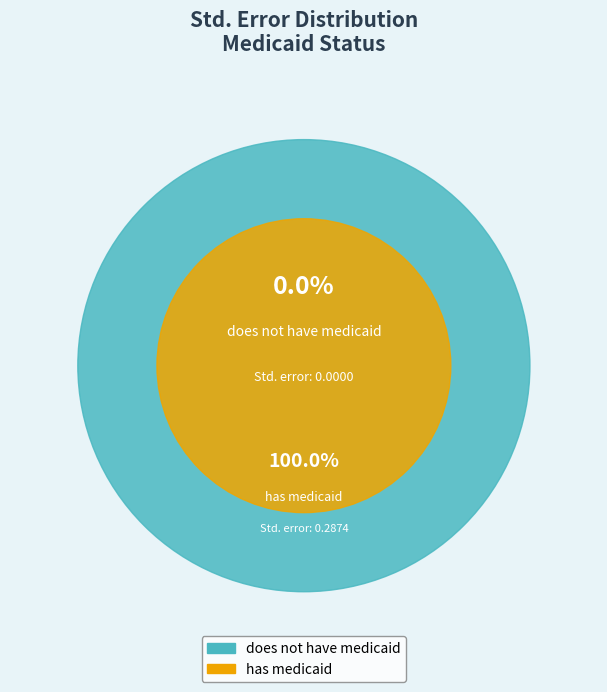

What is the change in value from does not have medicaid to has medicaid?

+0.3